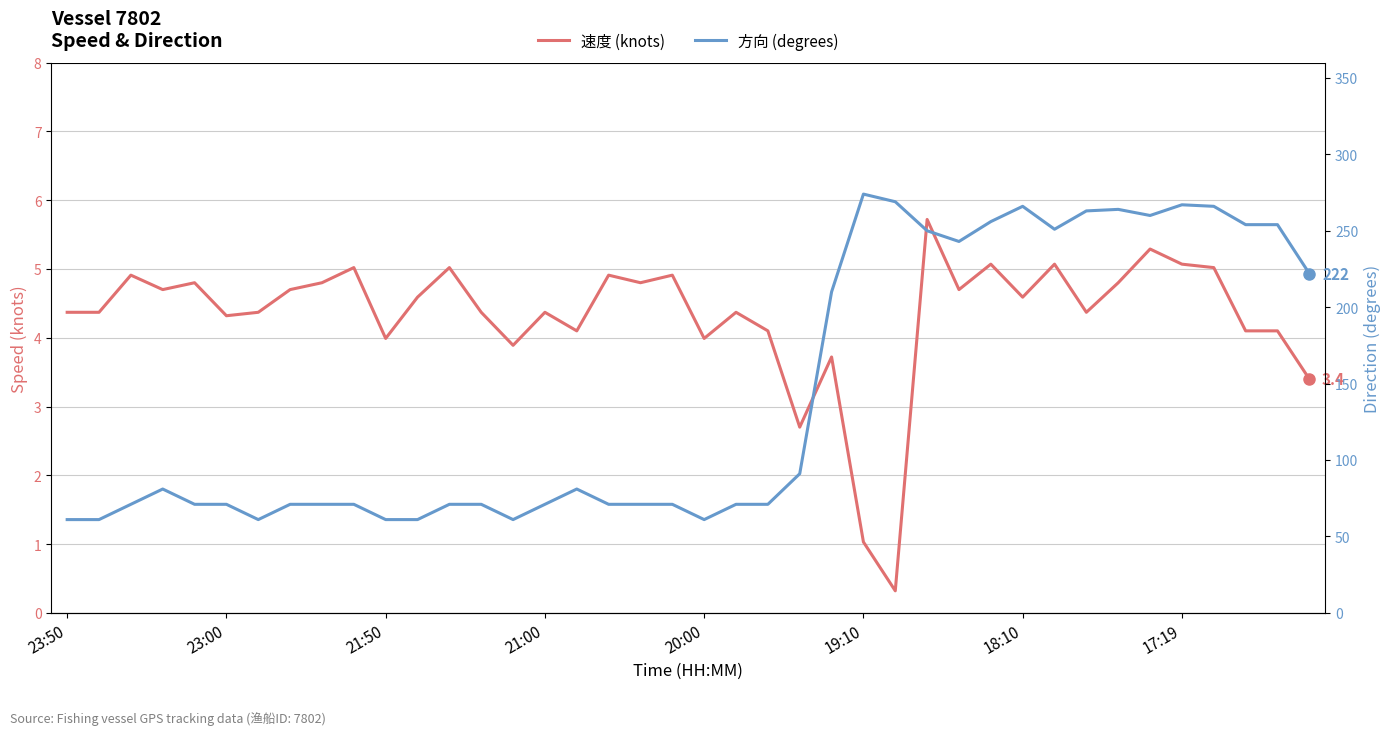

What position from the right is 31?

9